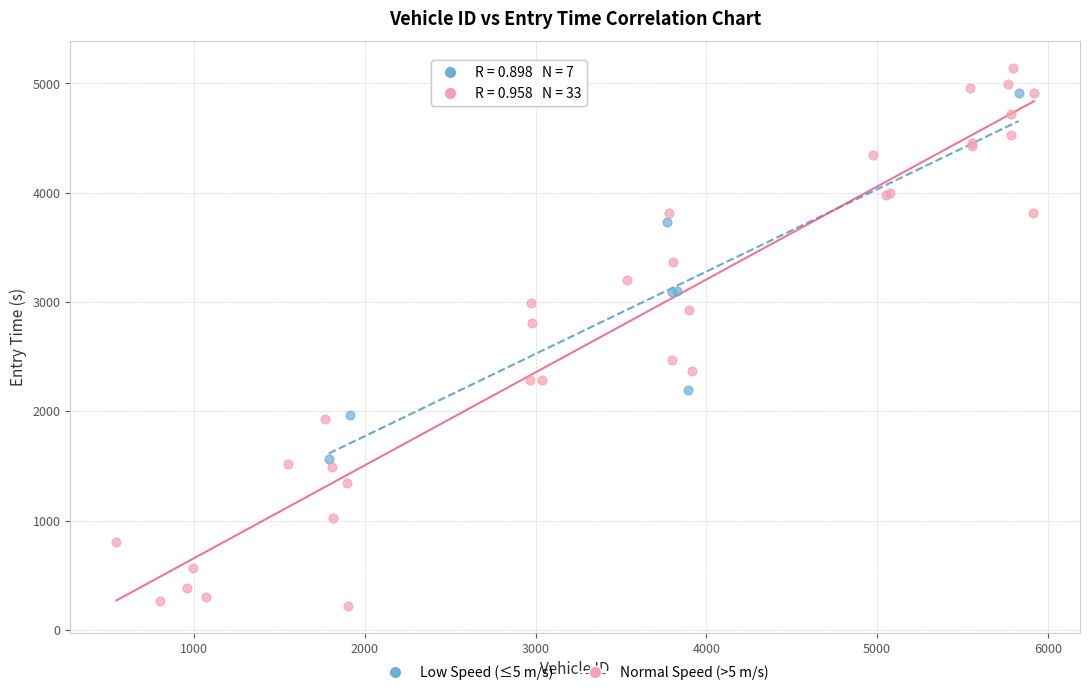

Which series has the widest spread of Y values?

Normal Speed (>5 m/s)